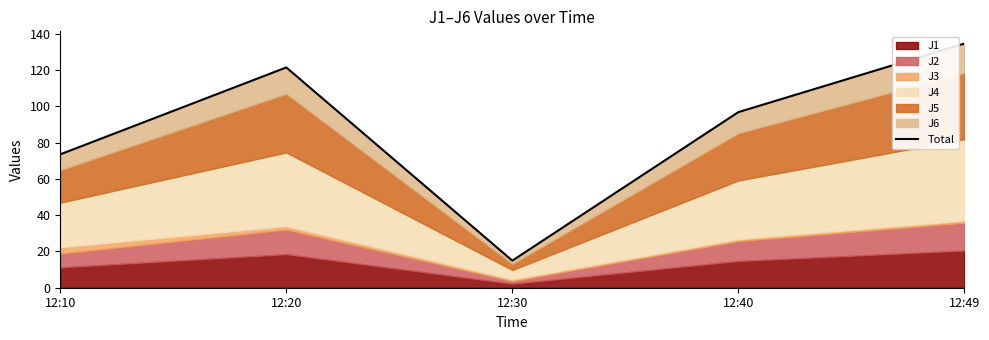

What is the minimum value shown in the chart?

14.9